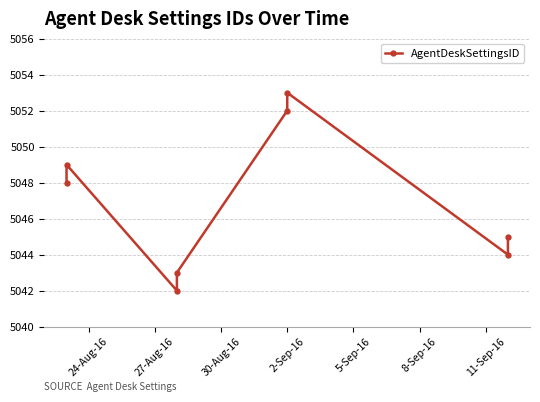

What is the value of the 8th point from the left?

5045